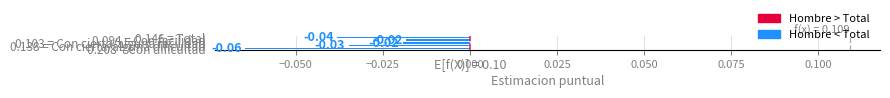

How many categories are shown in the chart?

5